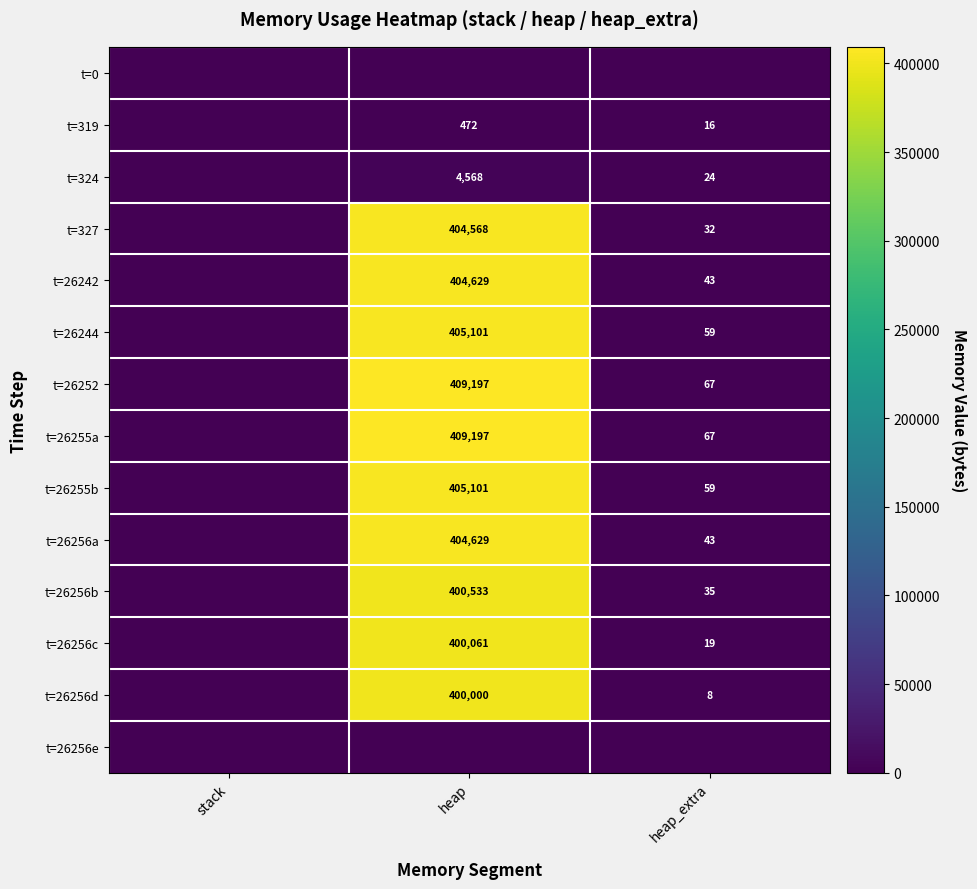

What is the sum of the t=324 values at heap_extra and heap?

4592